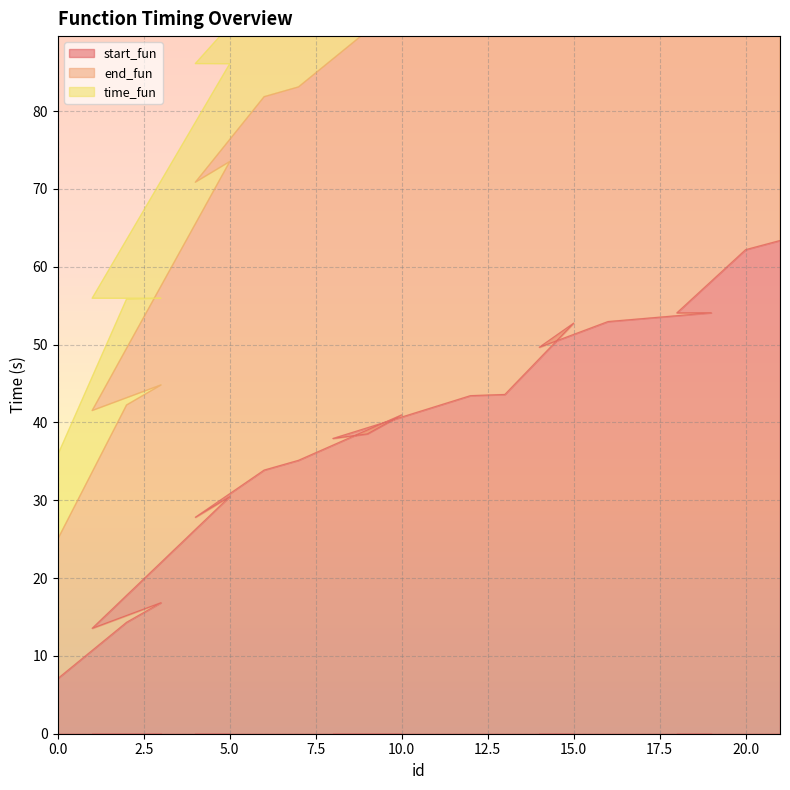

What is the spread (max minus min) of values at 20?

83.8